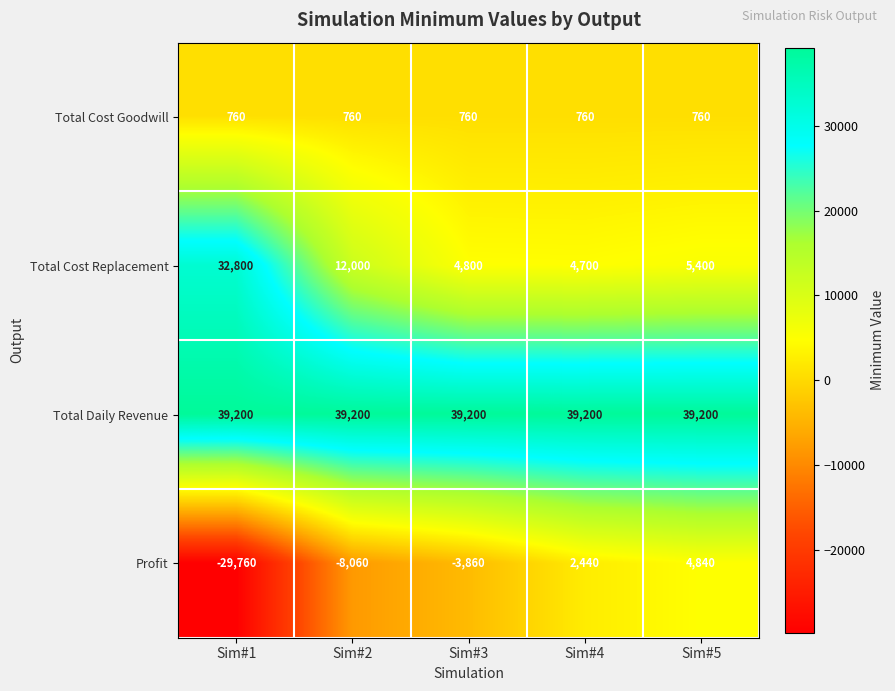

What is the approximate value of Total Cost Goodwill at Sim#3?

760